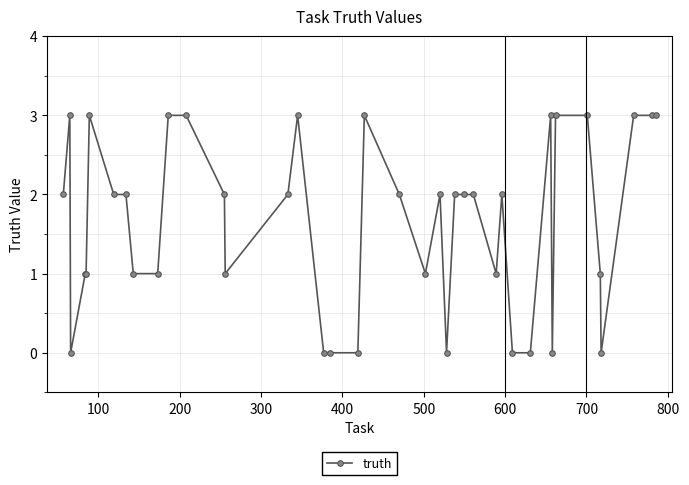

What is the value of the 4th point from the left?

1